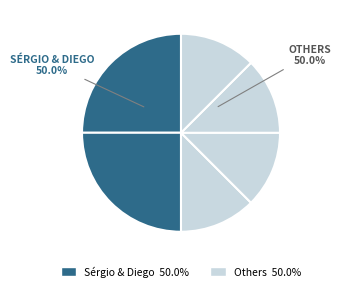

The Jaqueline slice represents 4% of the pie. True or false?

False